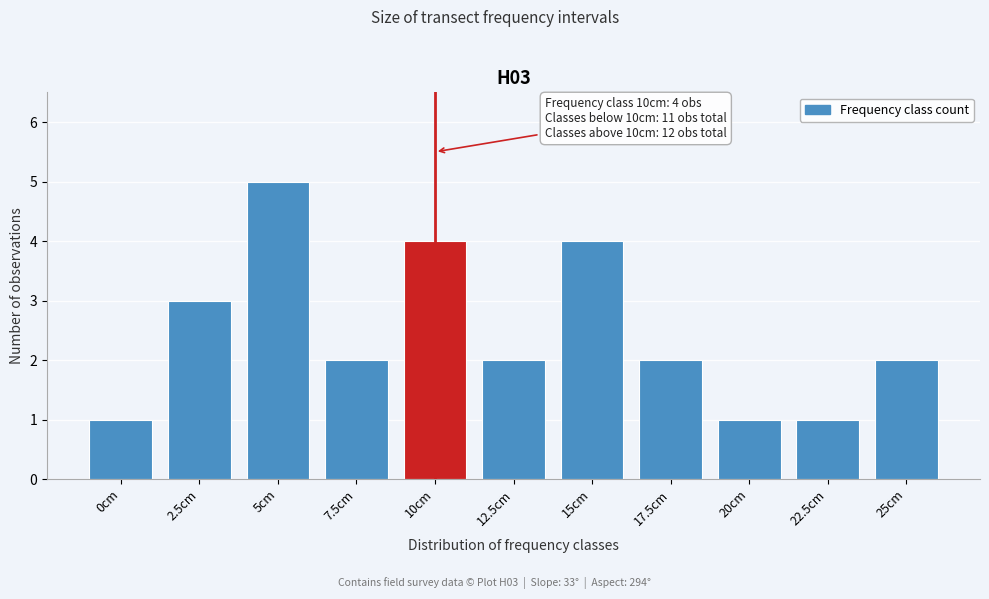

Reading right to left, list all the values displayed in this chart.

2	1	1	2	4	2	4	2	5	3	1